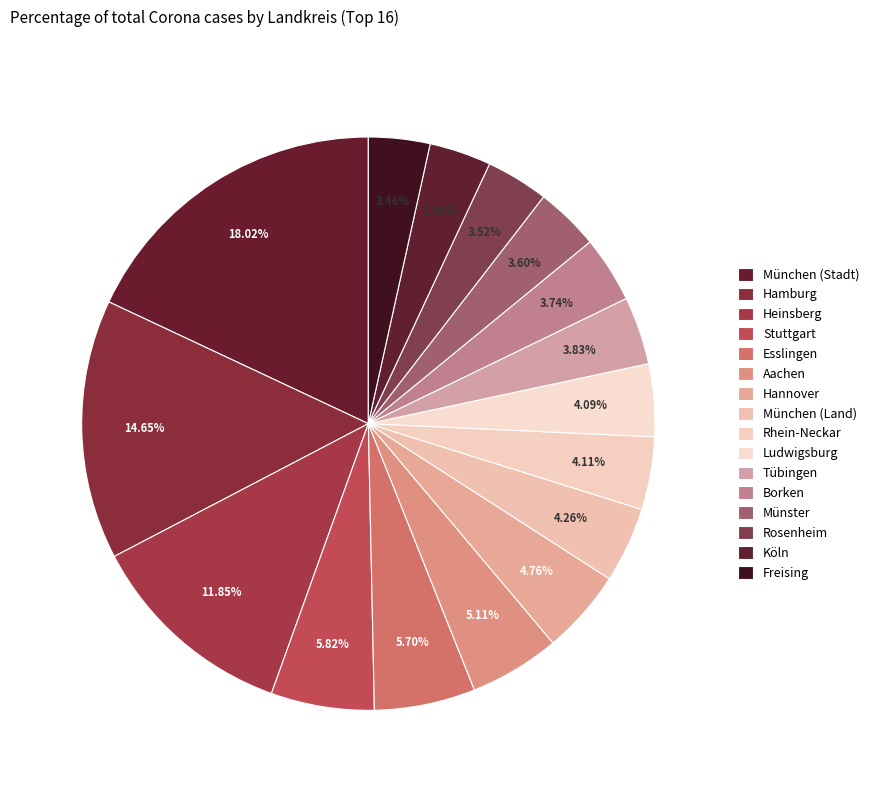

Count the number of slices in the pie.

16